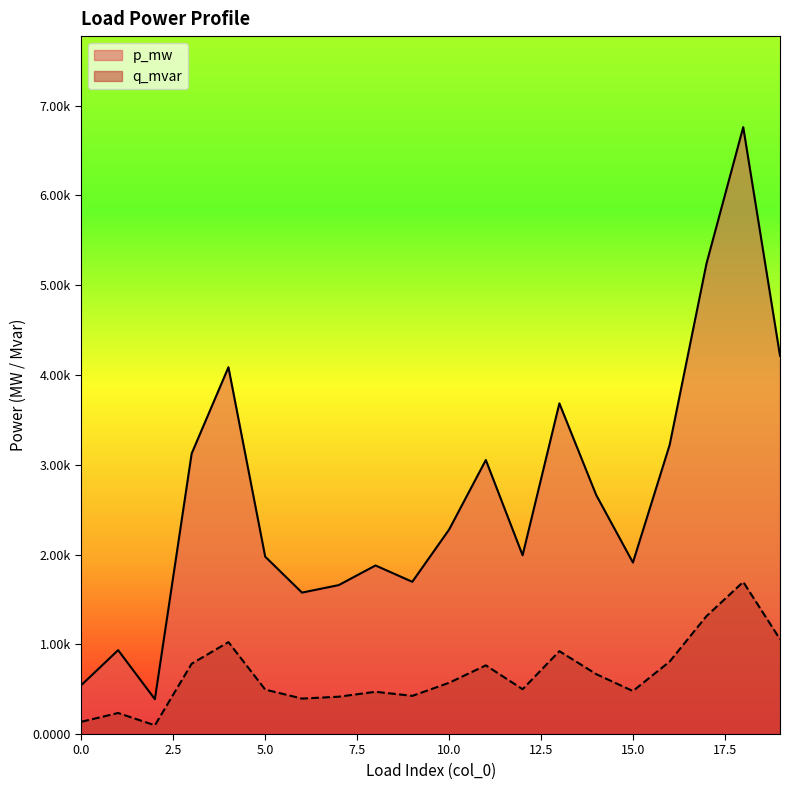

The value of p_mw at 16 is 0.0. True or false?

False